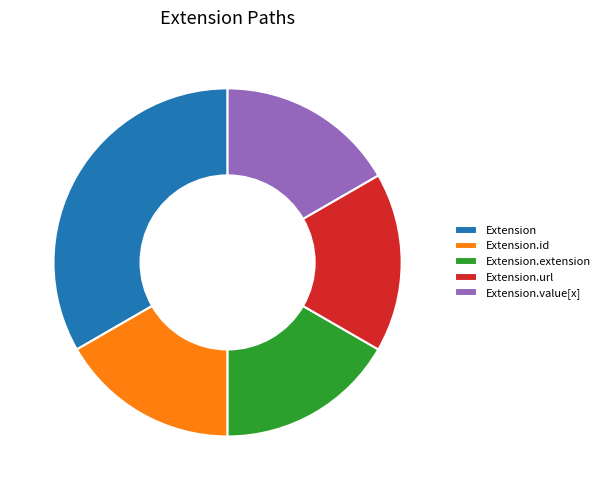

Which category has the biggest portion of the pie?

Extension